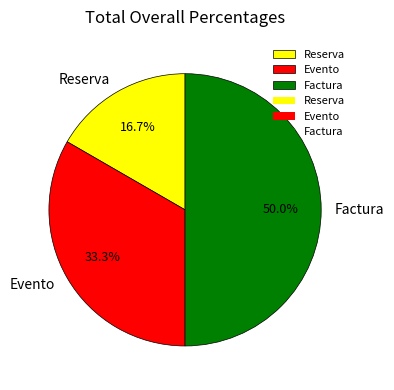

Which slice is the smallest?

Reserva